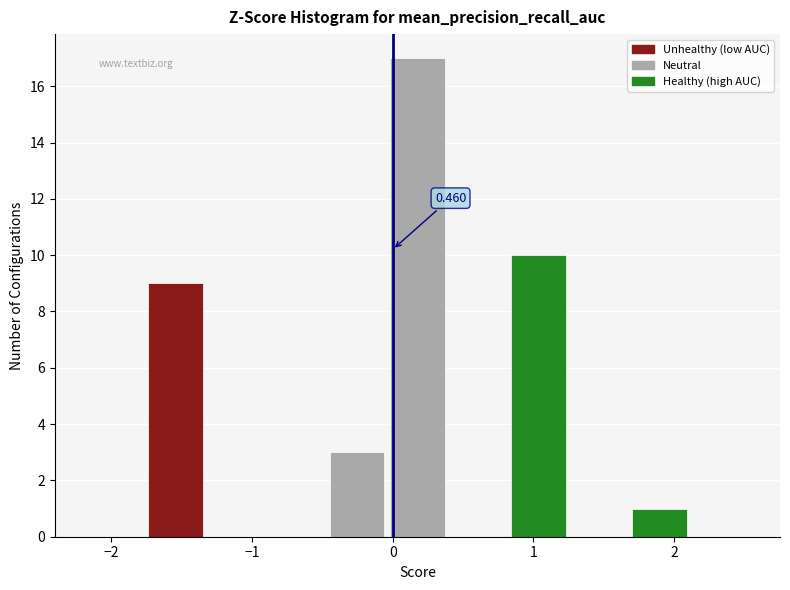

Over which range of the x-axis is the bar tallest?

0.0 to 0.4